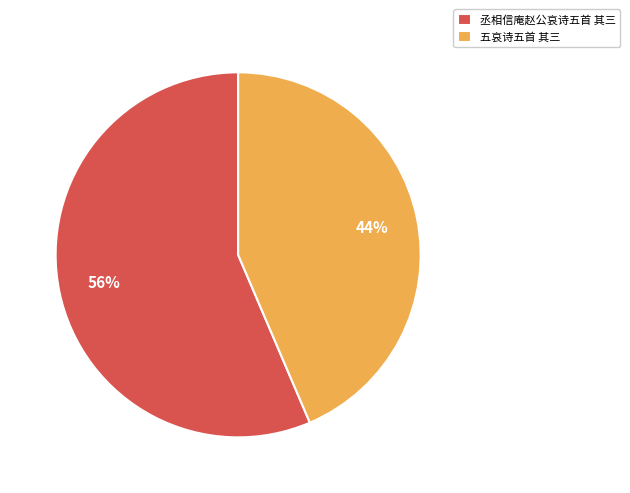

Which slice represents more than half of the pie?

丞相信庵赵公哀诗五首 其三